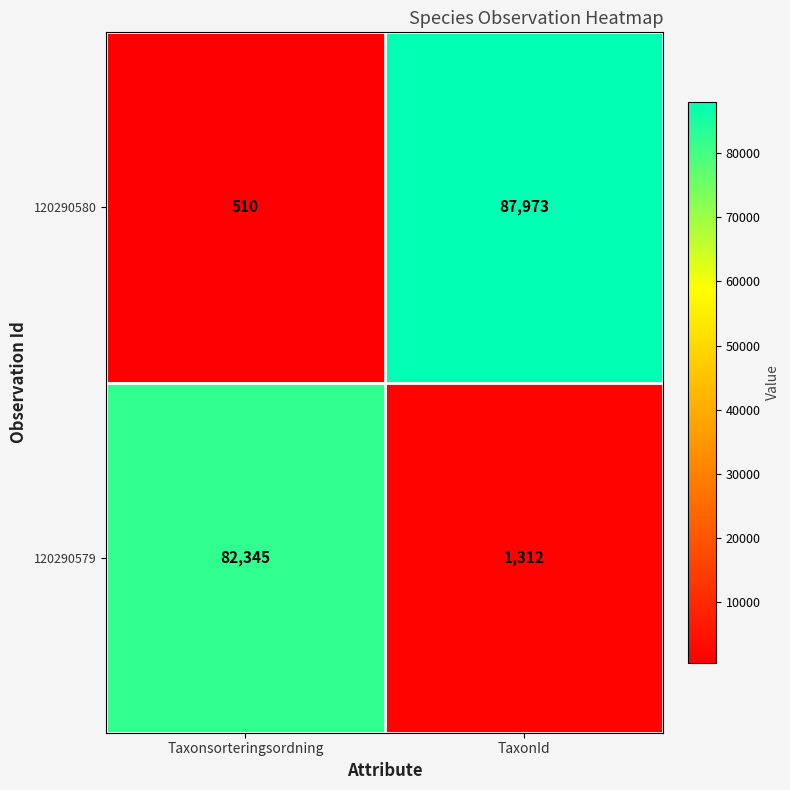

What is the approximate value of 120290579 at Taxonsorteringsordning?

82345